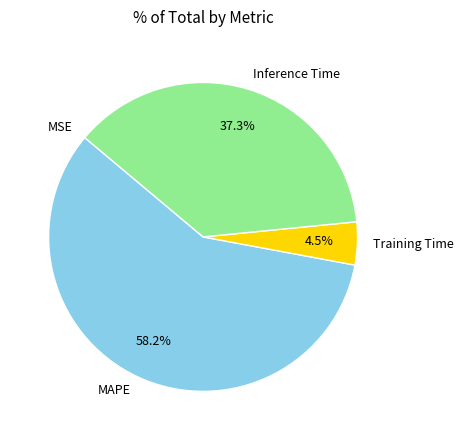

Do Training Time and MAPE together represent more than half of the pie?

Yes